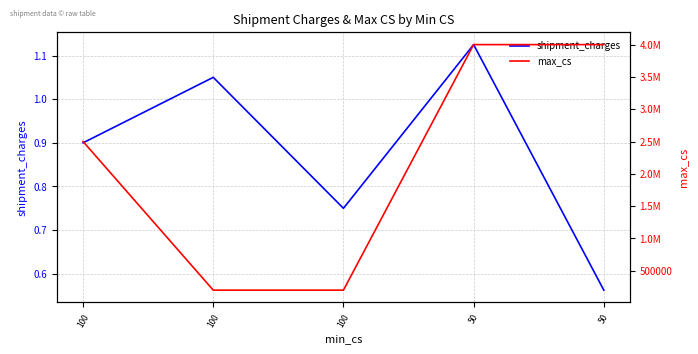

What is the value of the shipment_charges point at the 4th from the left?

1.1